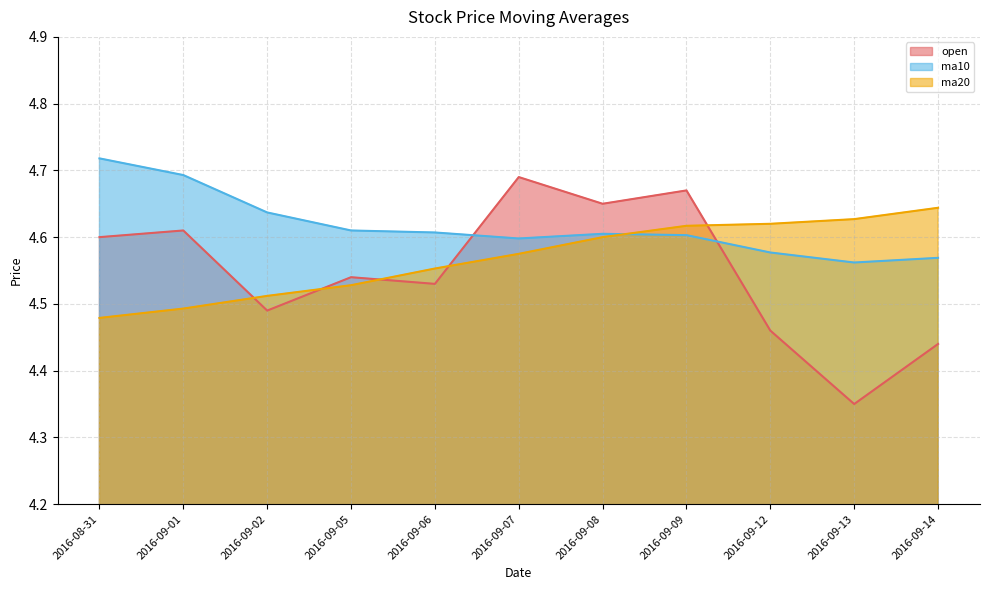

Does the chart have visible grid lines?

Yes